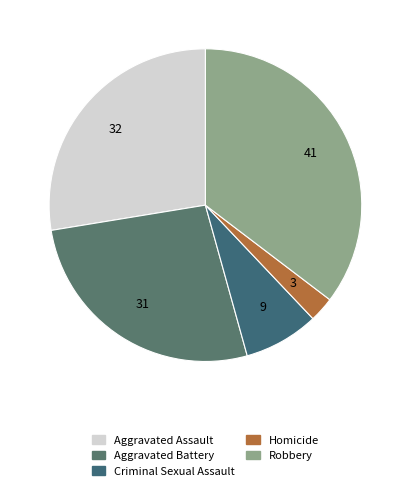

Which slice is the smallest?

Homicide